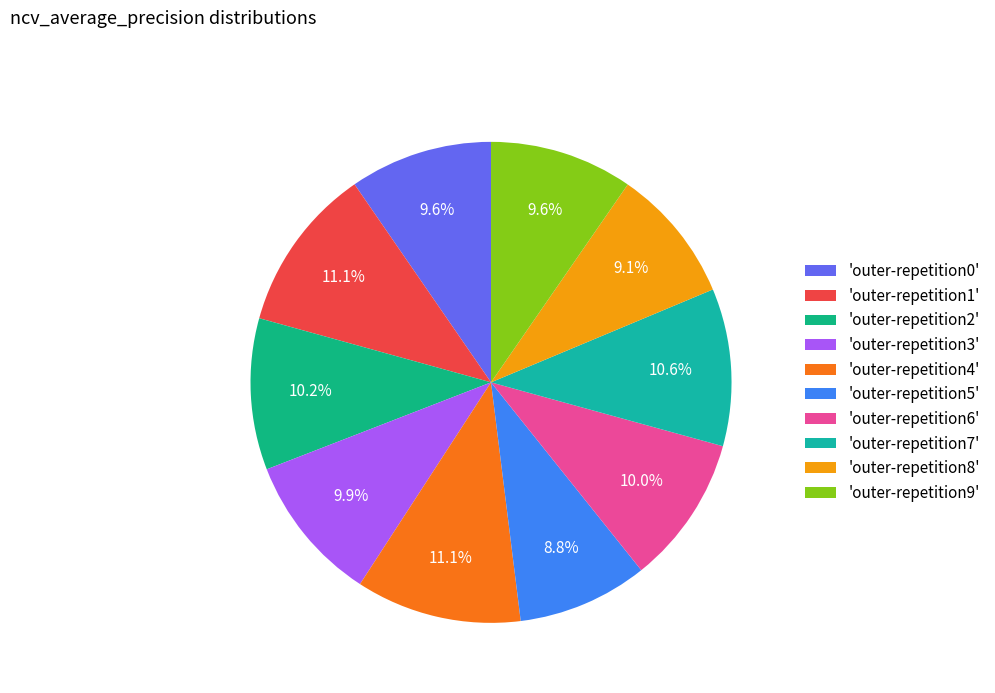

Count the number of slices in the pie.

10